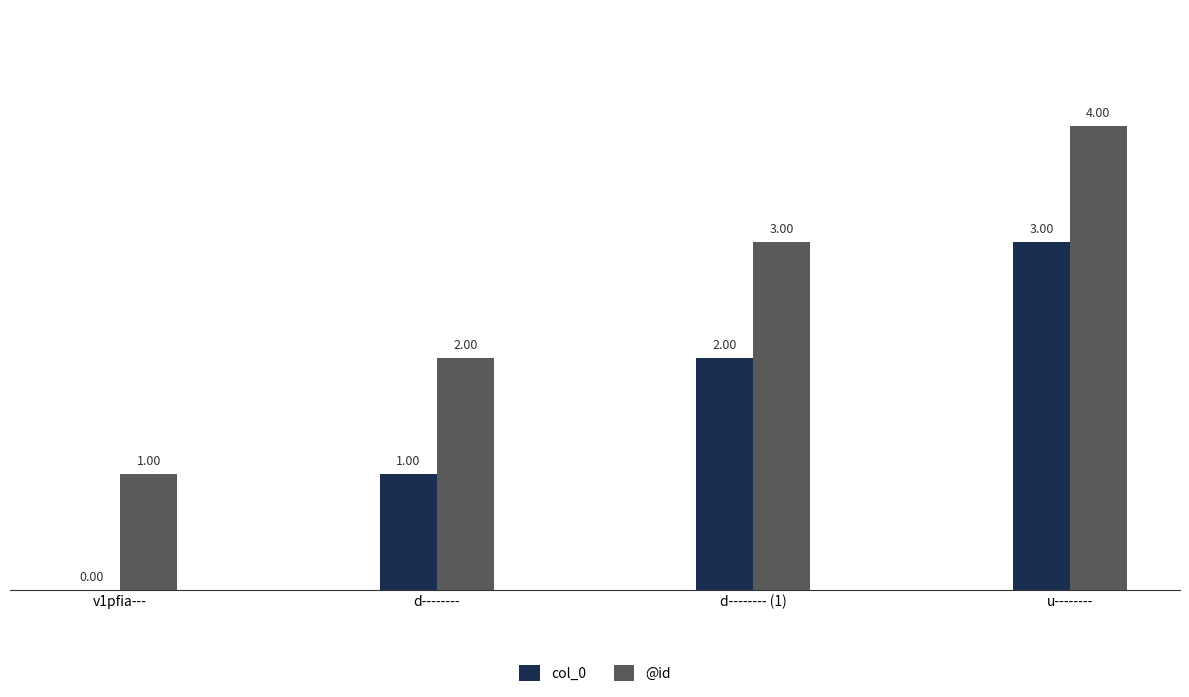

How many values in col_0 are above zero?

3